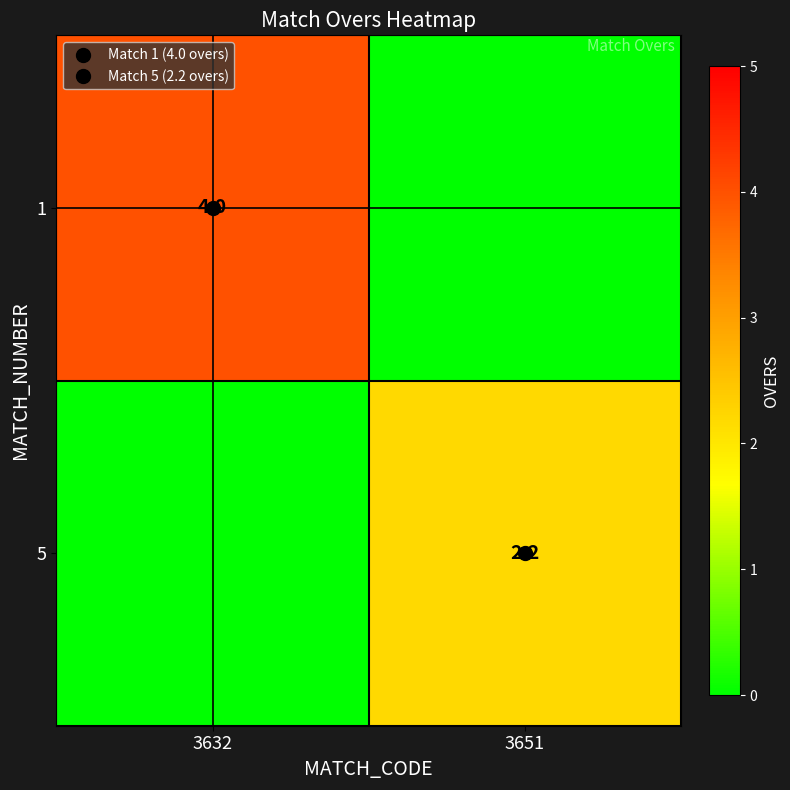

Which category has the highest value across all series?

3632